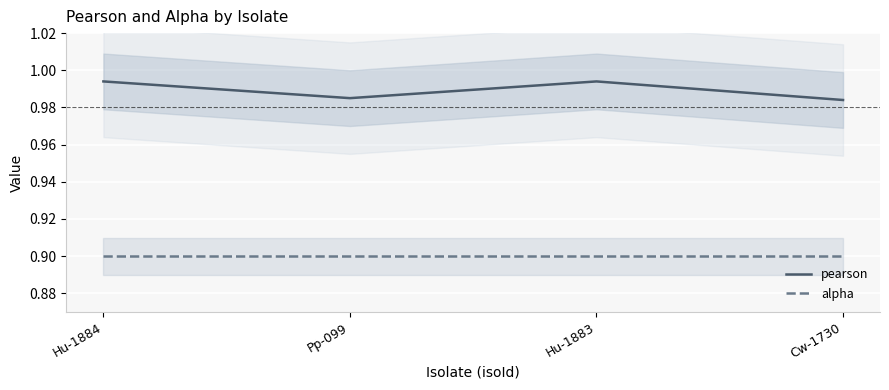

Reading left to right, transcribe all the data shown in this chart.

pearson: Hu-1884=1.0	Pp-099=1.0	Hu-1883=1.0	Cw-1730=1.0
alpha: Hu-1884=0.9	Pp-099=0.9	Hu-1883=0.9	Cw-1730=0.9